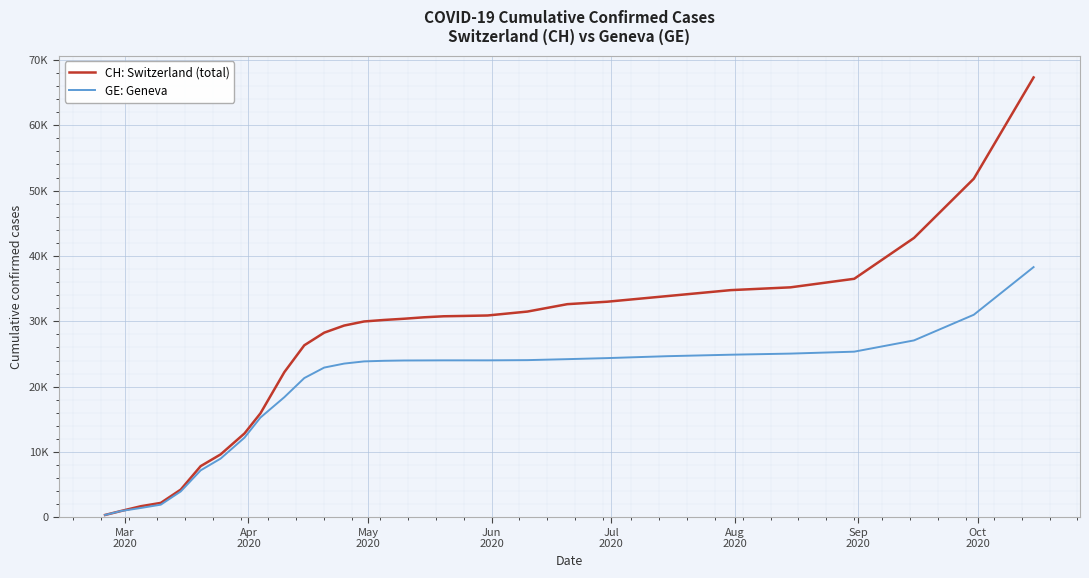

True or false: GE: Geneva and CH: Switzerland (total) intersect in this chart.

False